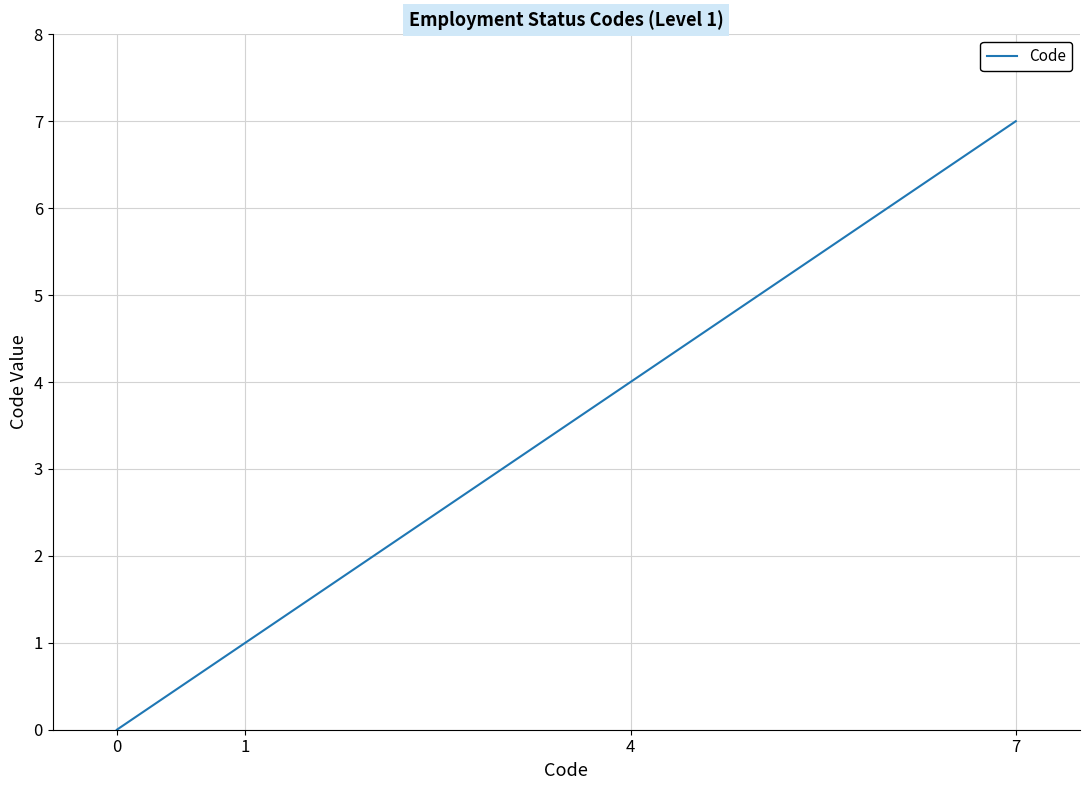

What is the average value?

3